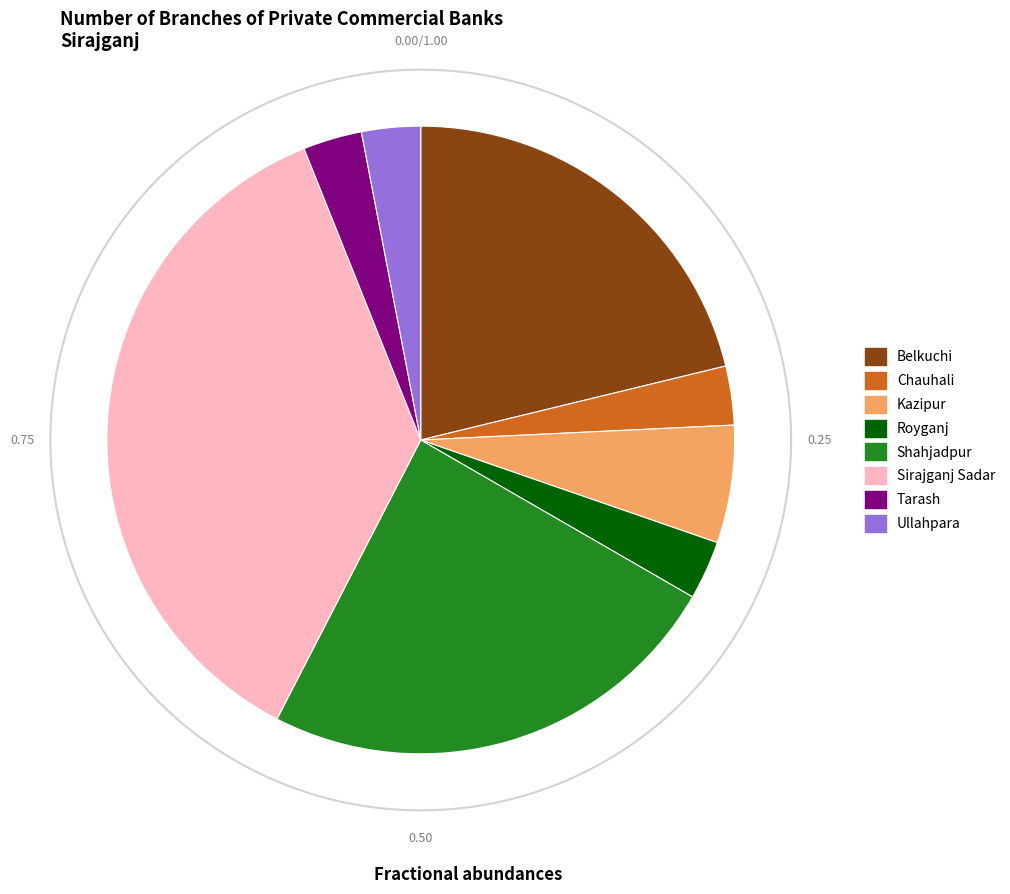

To the nearest percent, what portion does Belkuchi represent?

21%